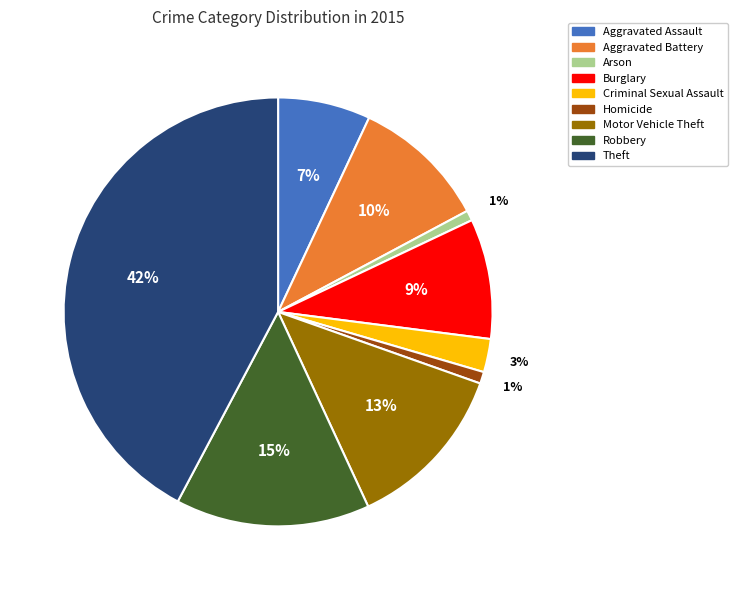

True or false: Theft accounts for 55% of the total.

False